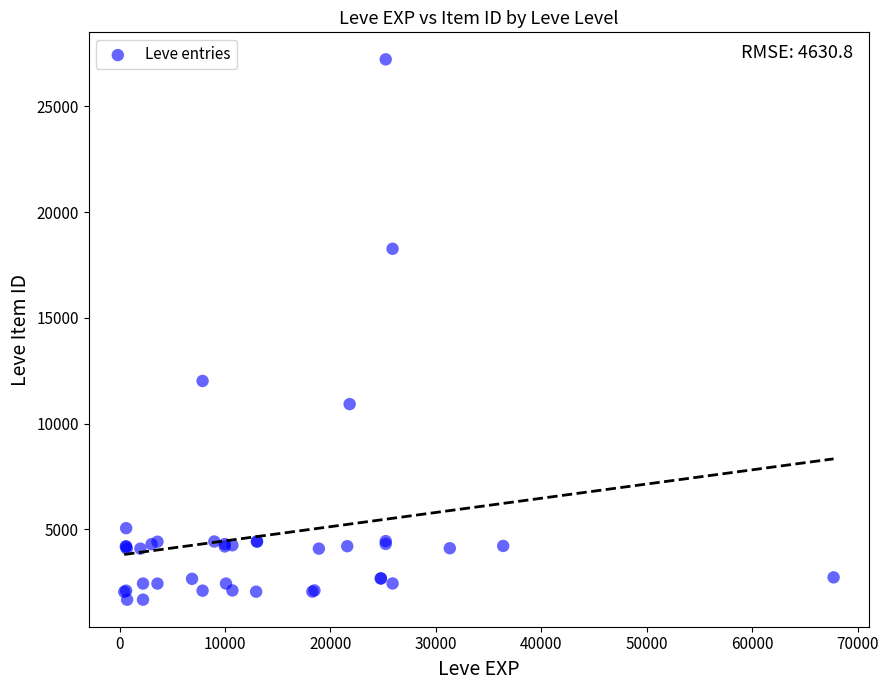

What Y value in the scatter plot is closest to 14448?

12018